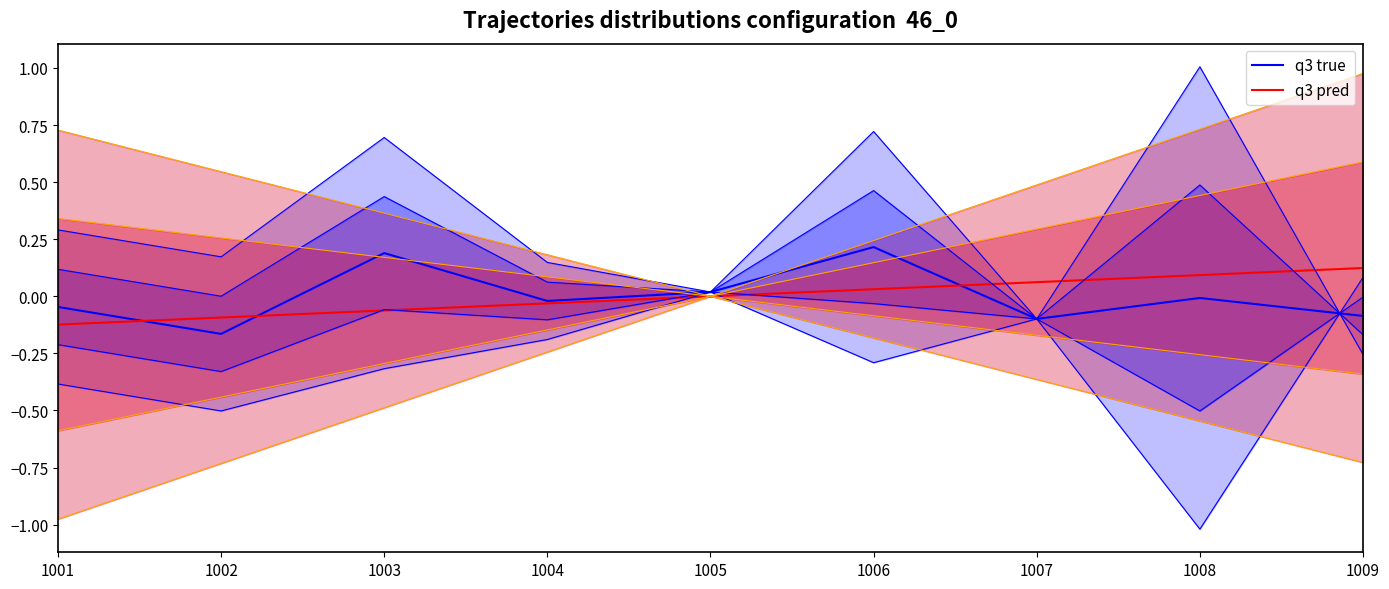

Does the chart display data point markers on the line(s)?

No